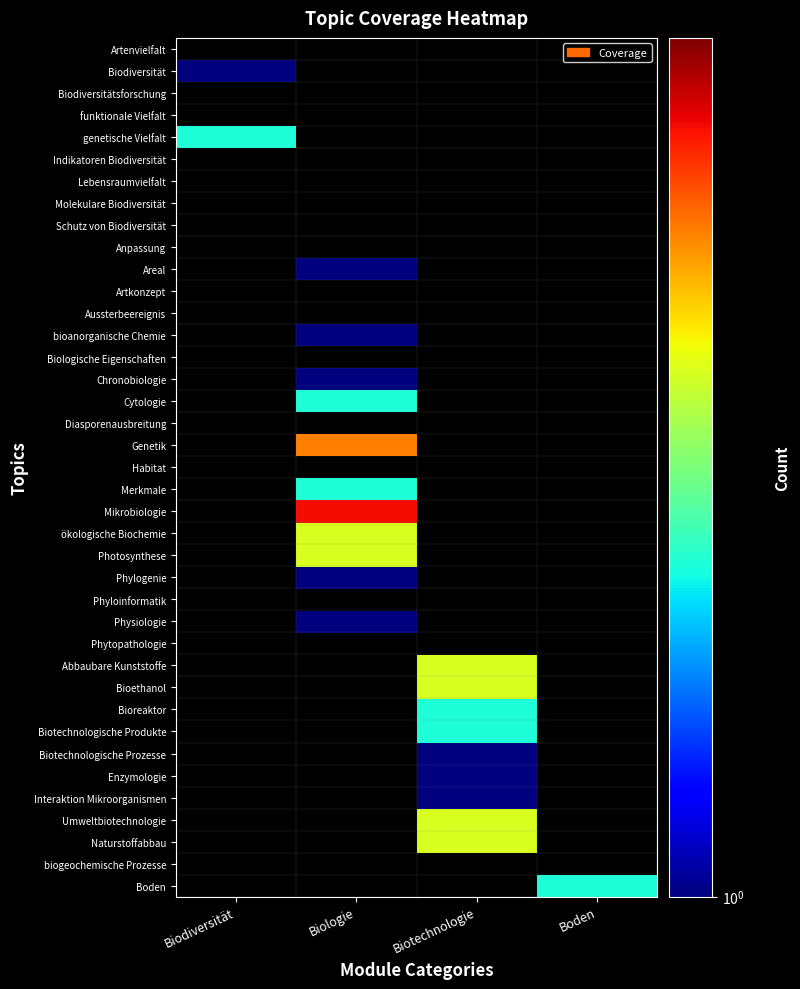

How many data points does each series have?

4